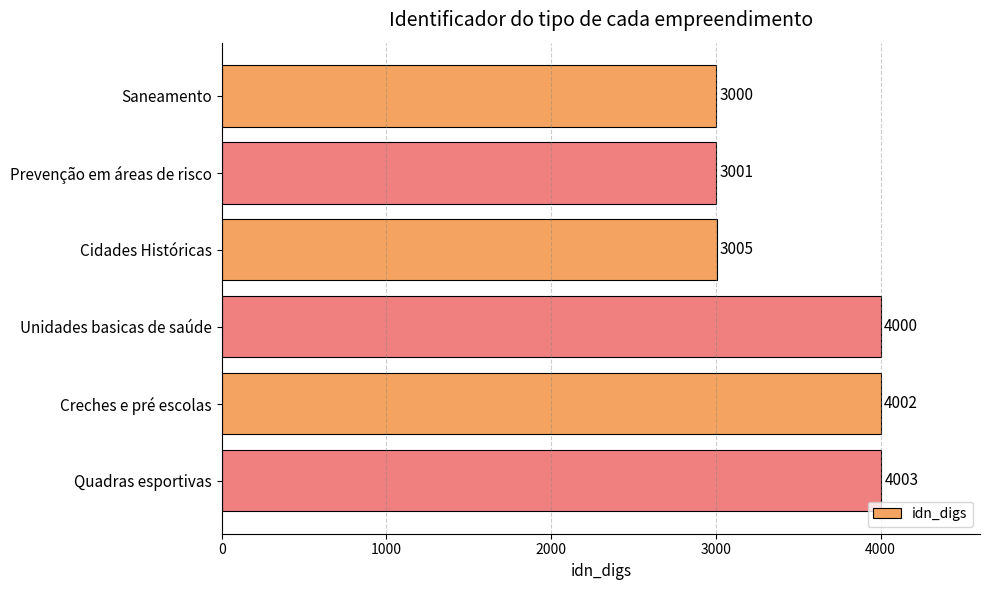

The chart shows a value of 4733 at Cidades Históricas. True or false?

False